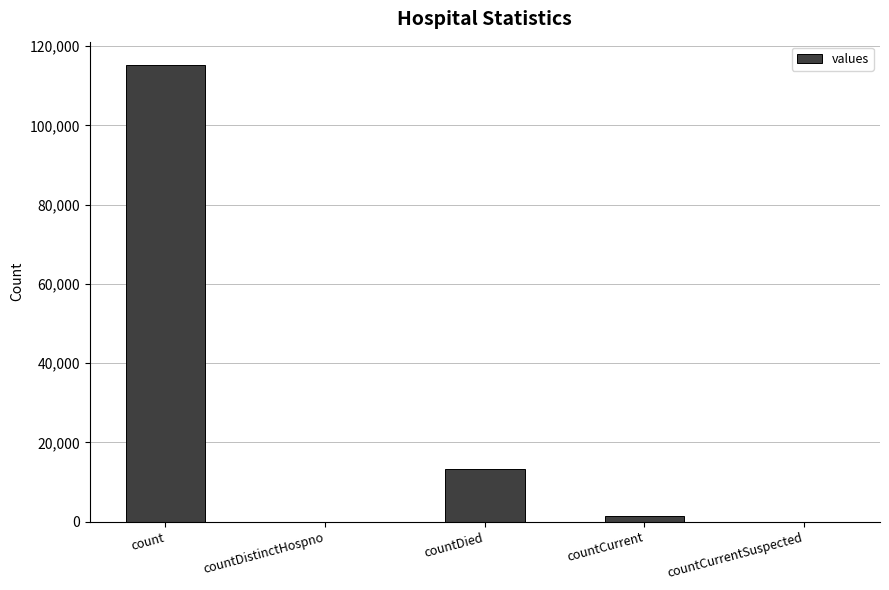

What is the change in value from count to countCurrent?

-113996